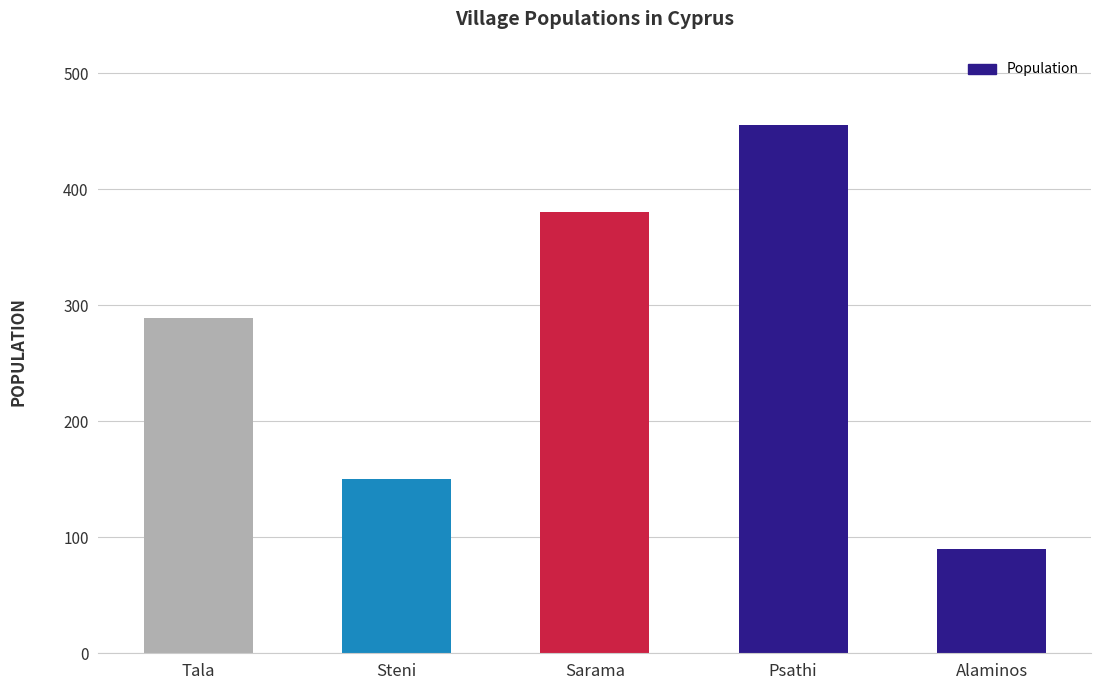

Reading left to right, list all the values displayed in this chart.

Tala=289	Steni=150	Sarama=380	Psathi=455	Alaminos=90